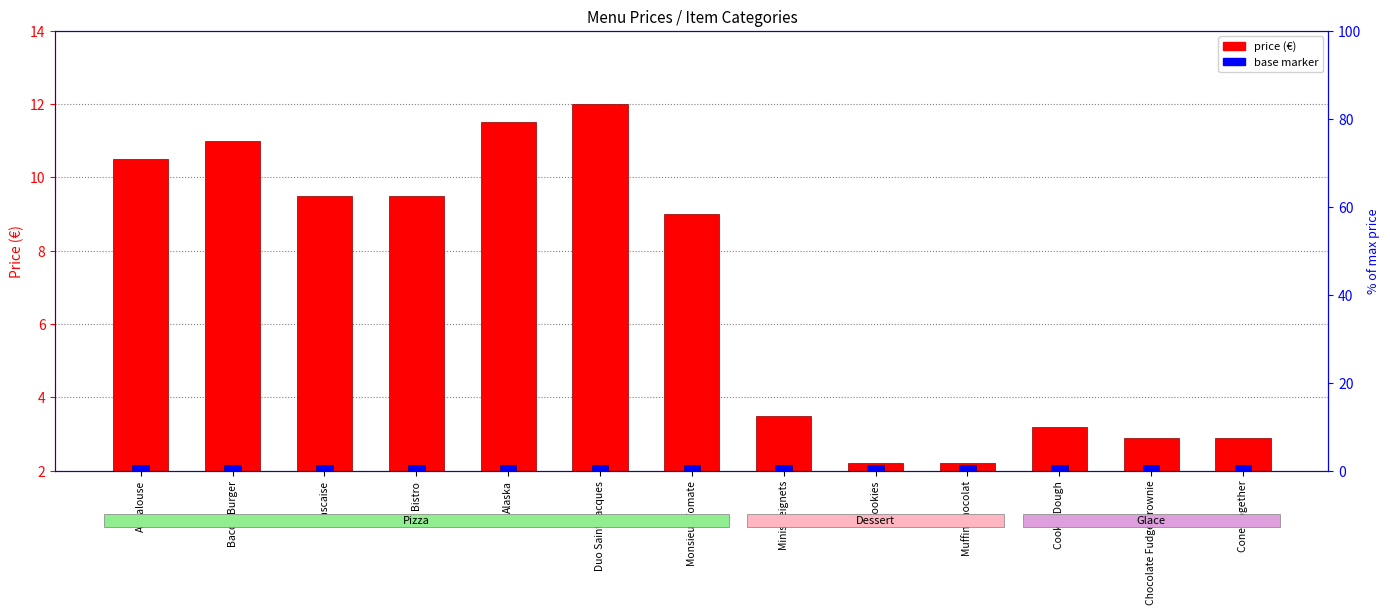

What is the value of the price bar at the 2nd from the left?

9.0